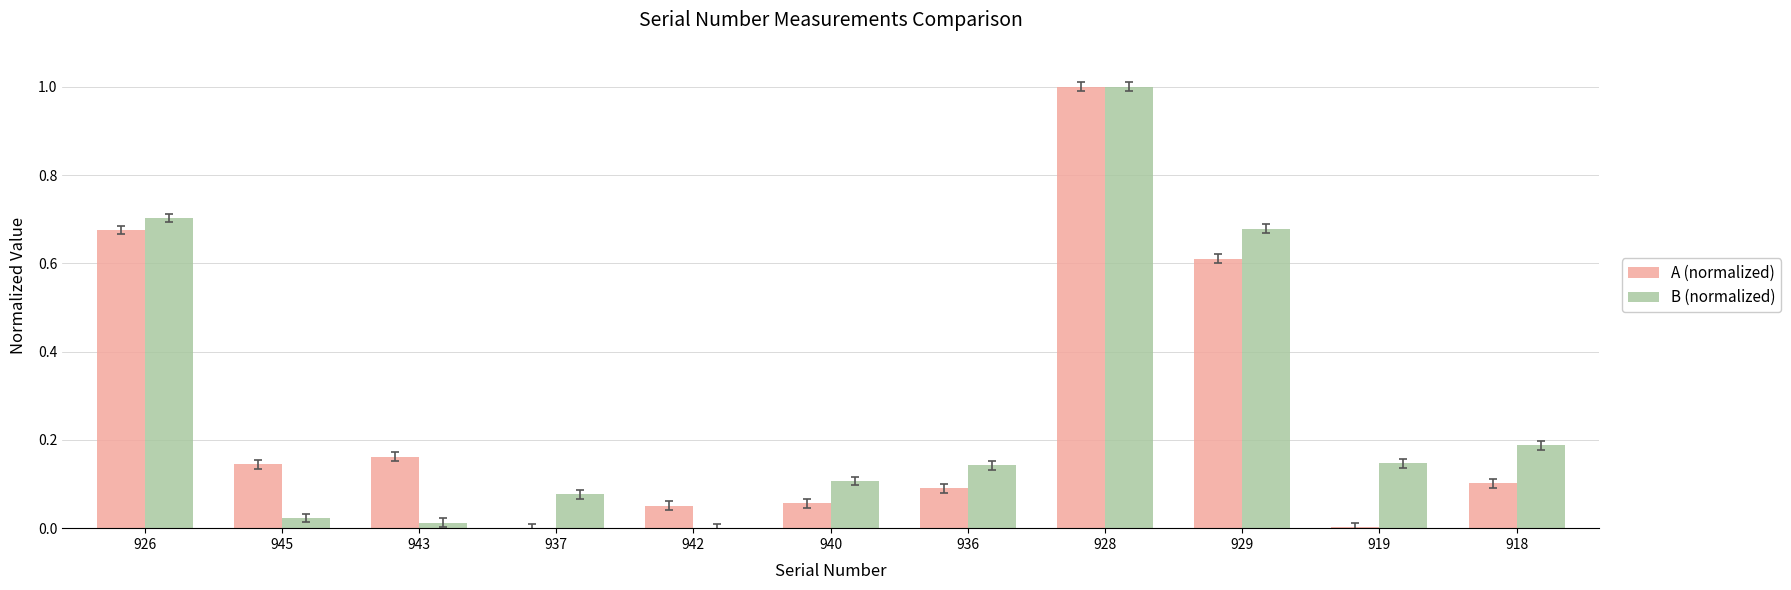

Which category has the highest value in the B (normalized) series?

928